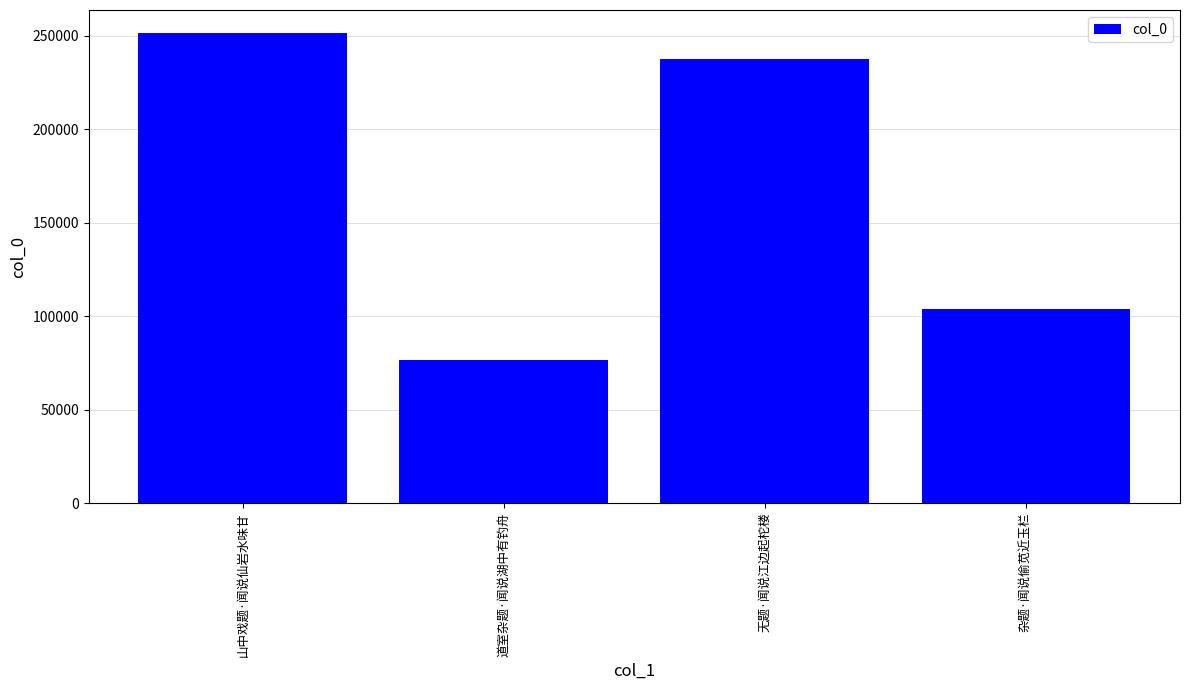

Rank the categories by value from highest to lowest.

山中戏题·闻说仙岩水味甘, 无题·闻说江边起柁楼, 杂题·闻说偷苋近玉栏, 道室杂题·闻说湖中有钓舟